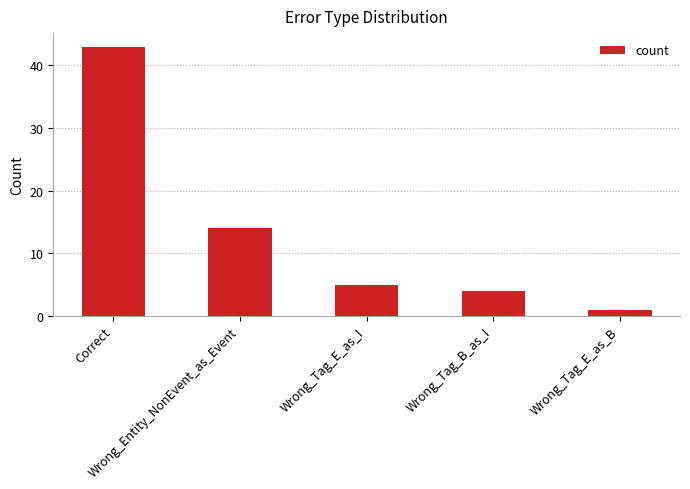

List the labels in order of value, largest first.

Correct, Wrong_Entity_NonEvent_as_Event, Wrong_Tag_E_as_I, Wrong_Tag_B_as_I, Wrong_Tag_E_as_B